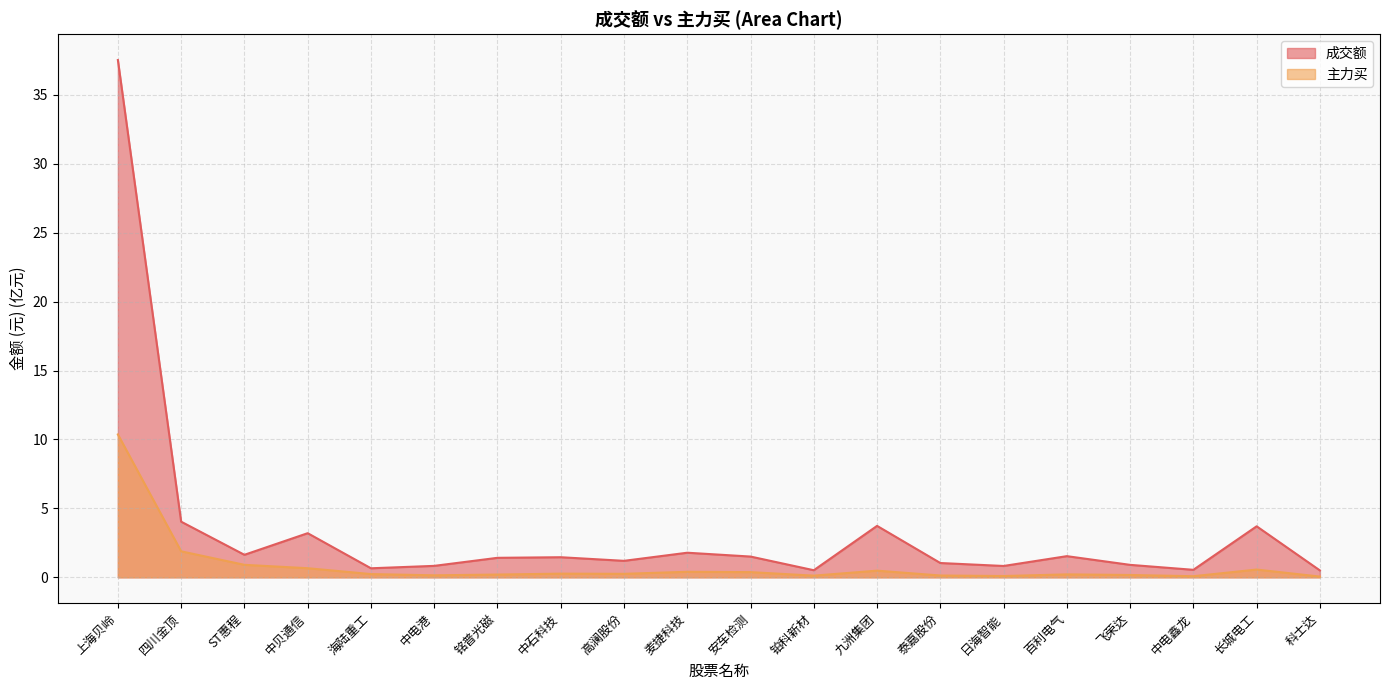

True or false: 主力买 and 成交额 cross at least once.

False